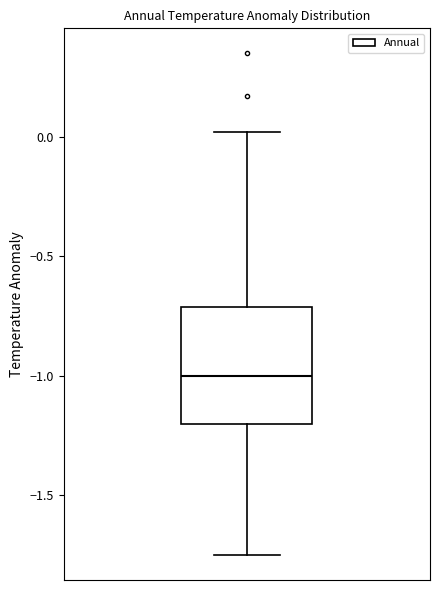

Transcribe this box plot: give where the median line is, the range the box spans, and where the two whiskers end, as read against the y-axis. The values are not printed on the chart, so give them approximately, as read against the axis.

median -1.00, box -1.20 to -0.70, whiskers -1.75 to 0.00